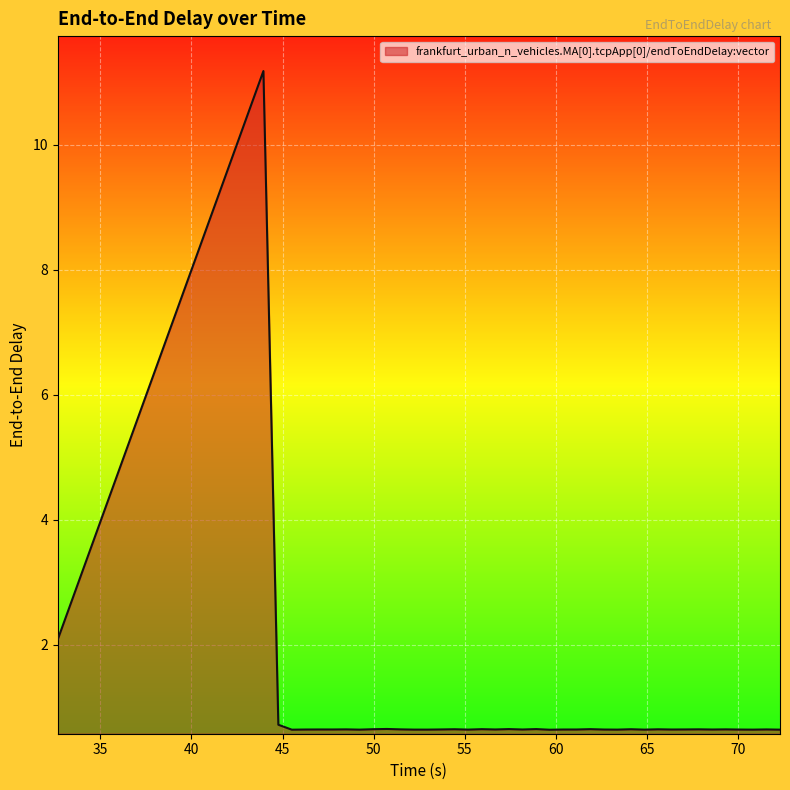

What is the smallest value displayed?

0.6